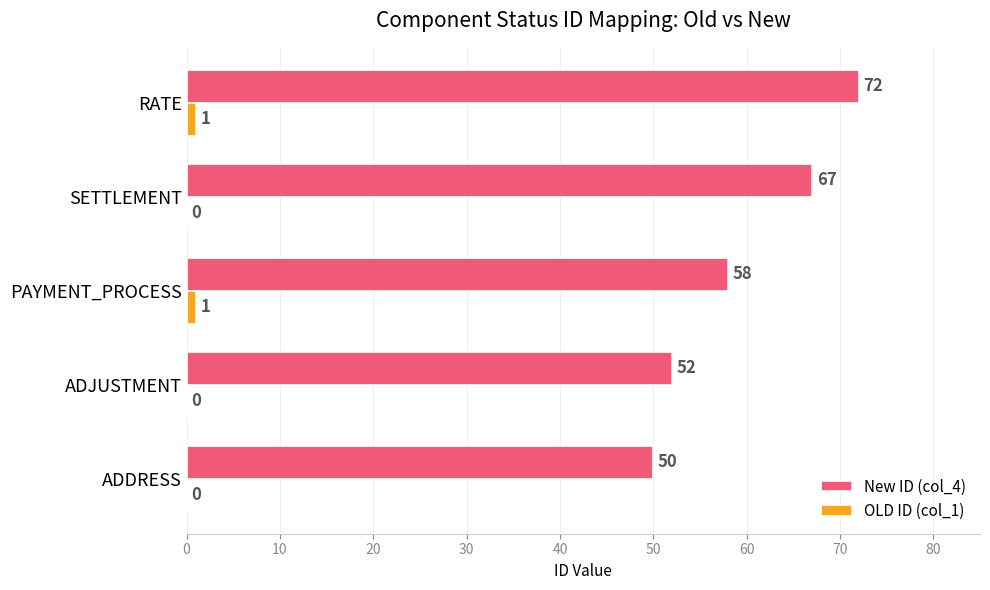

Between ADDRESS and ADJUSTMENT, which series saw the biggest shift?

New ID (col_4)